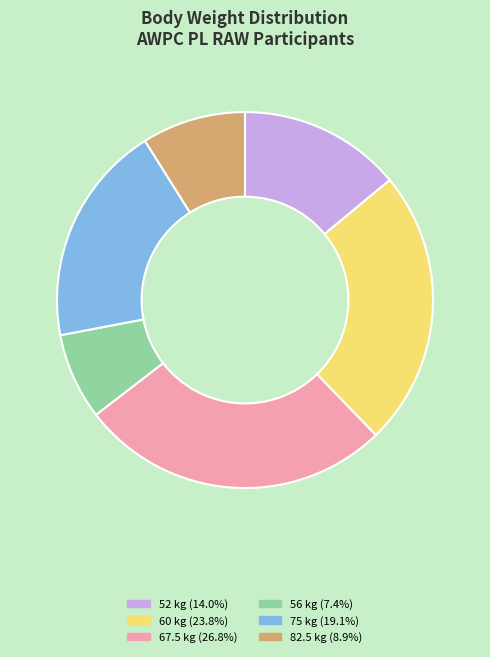

Does any single category account for the majority?

No